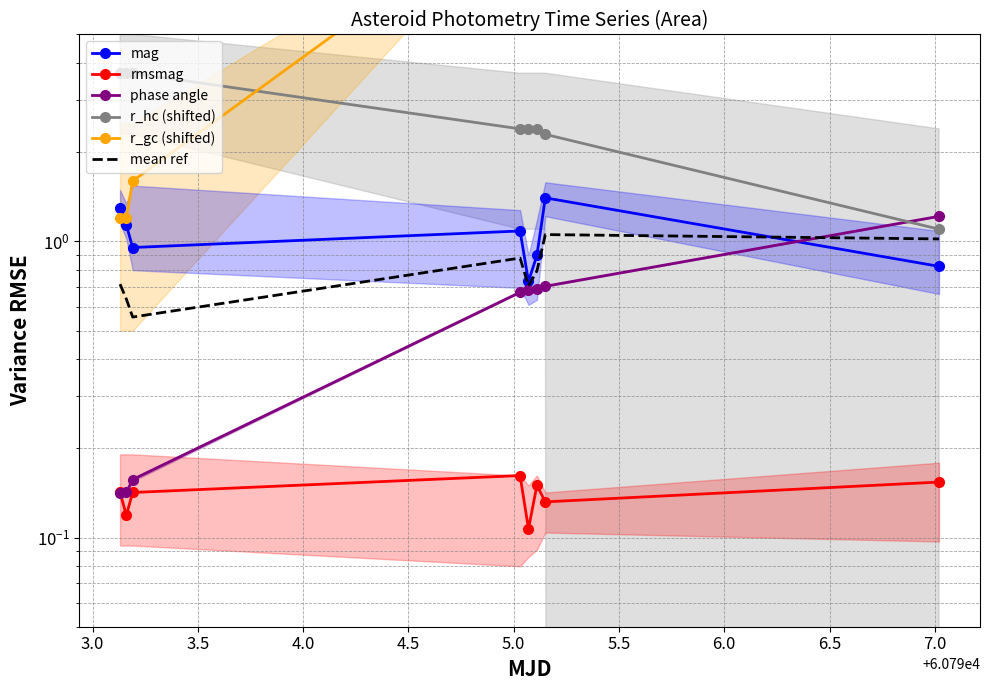

At how many categories does at least one series exceed 4?

5